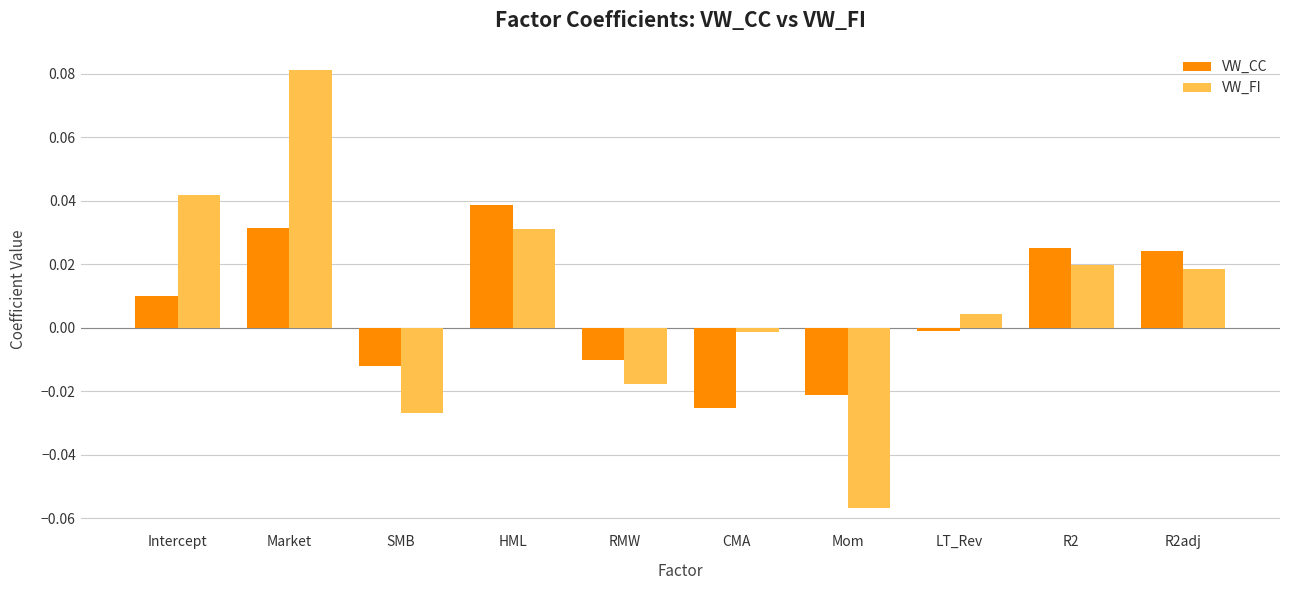

How many bars are there in total?

20